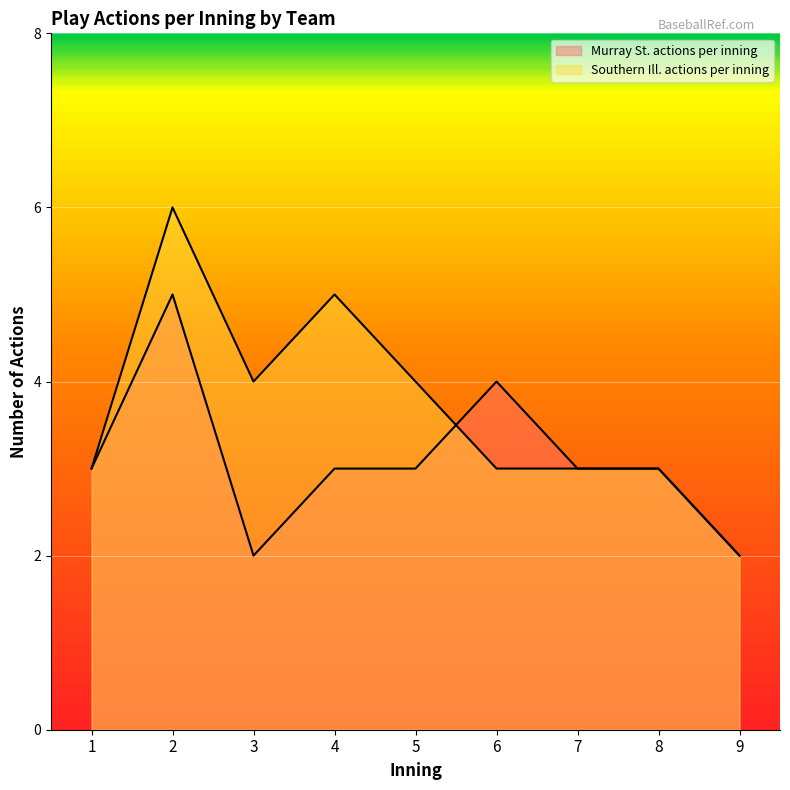

Where do Southern Ill. actions per inning and Murray St. actions per inning first cross each other?

5 and 6